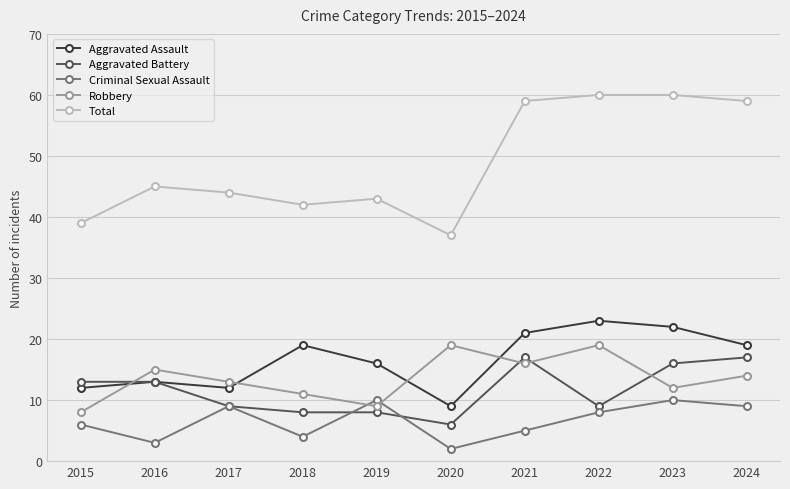

Which series has the largest range (max minus min)?

Total